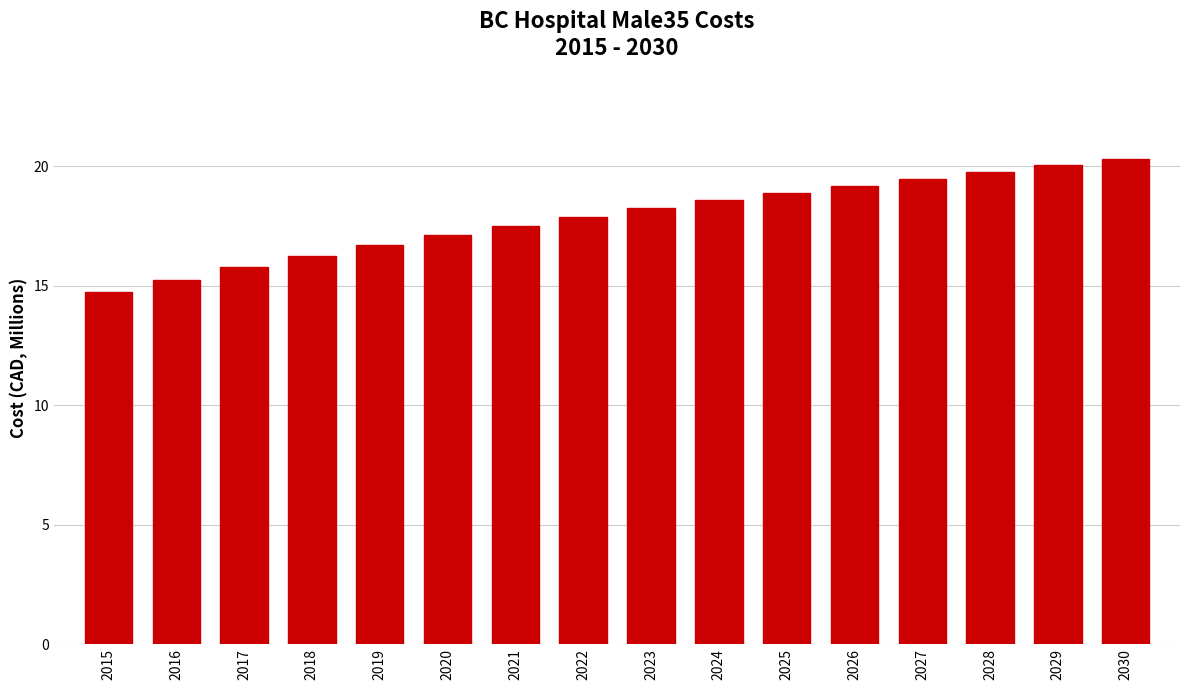

Reading right to left, what are all the values shown in this chart?

20.3	20.0	19.7	19.5	19.2	18.9	18.6	18.2	17.9	17.5	17.1	16.7	16.2	15.8	15.2	14.7